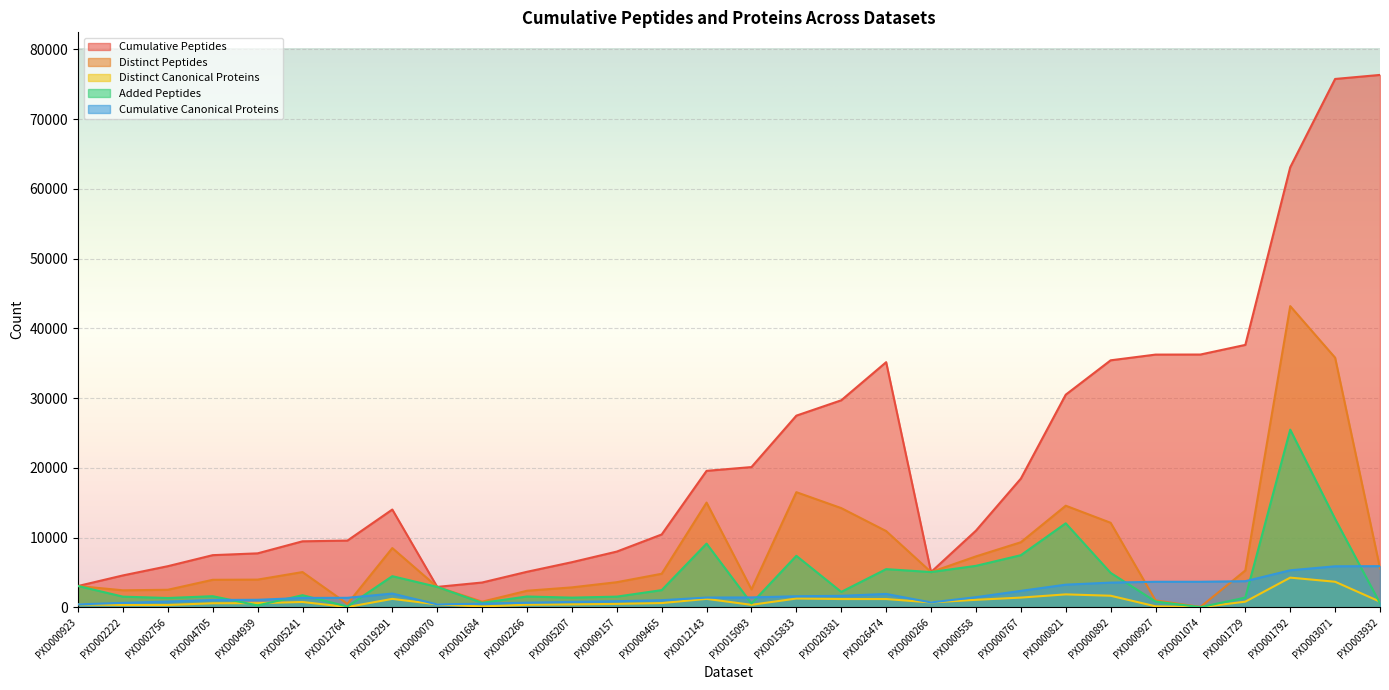

Is the value of Added Peptides at PXD000923 greater than the value of Cumulative Peptides at PXD000558?

No